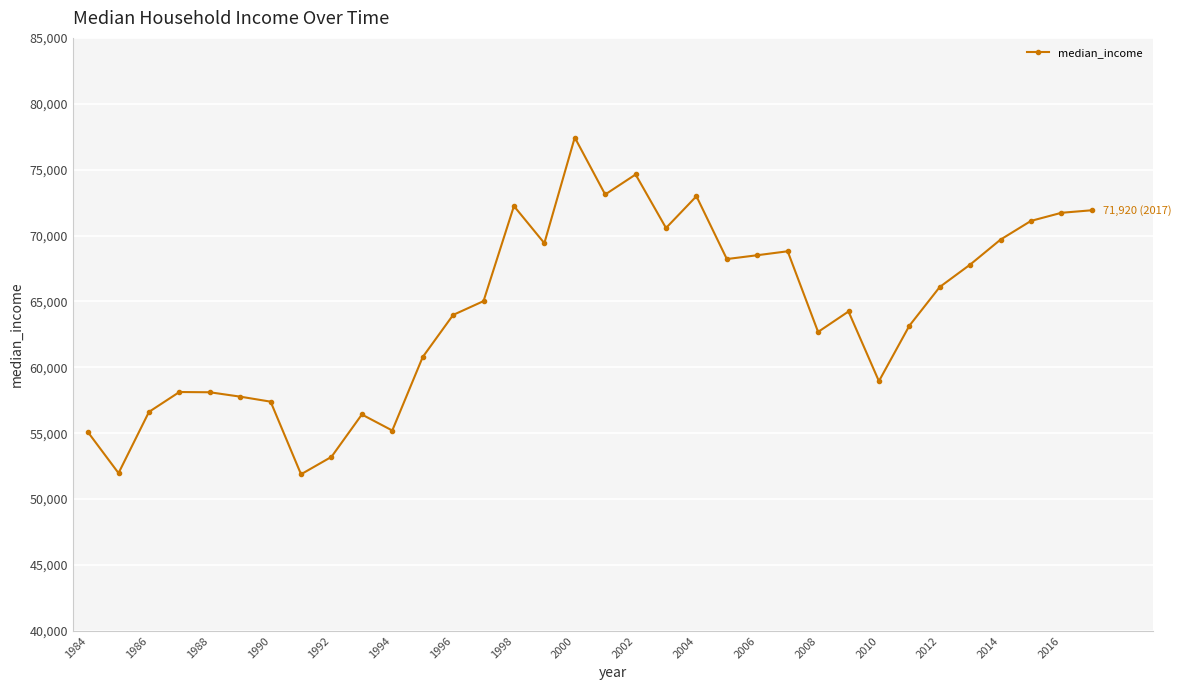

What is the maximum value shown in the chart?

77440